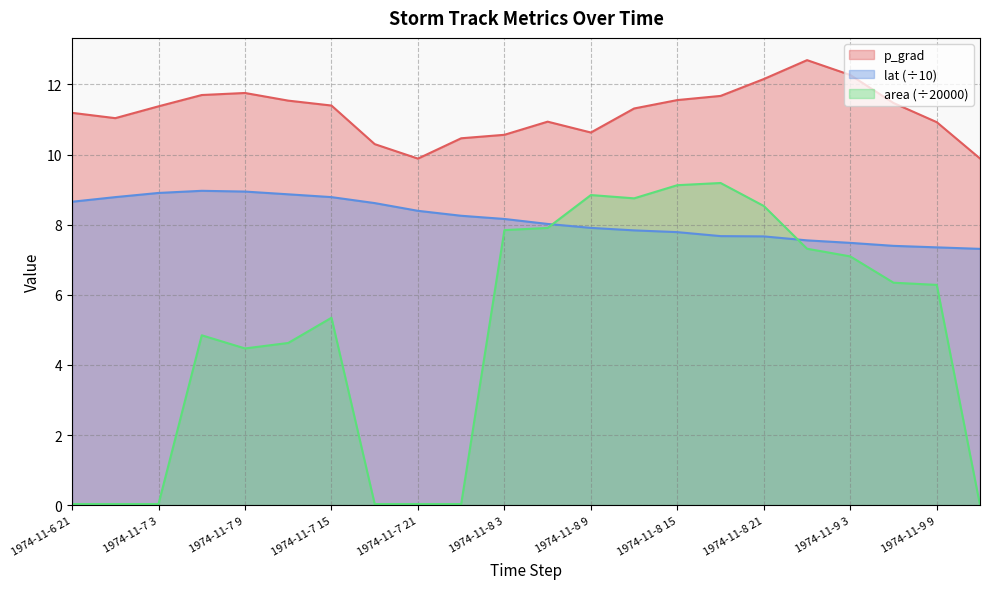

Is the value of p_grad at 1974-11-9 6 greater than the value of area at 1974-11-9 3?

Yes